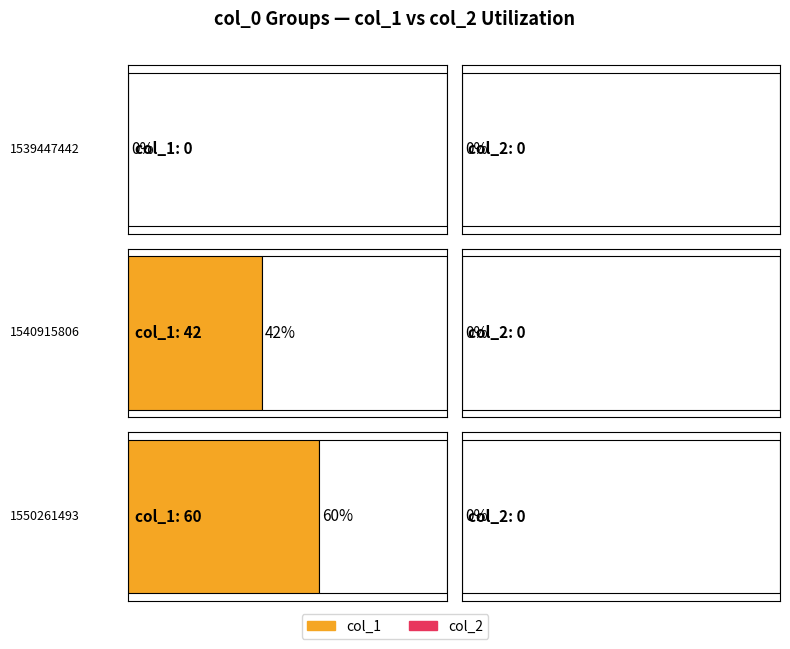

How many col_1 values are between 0 and 60?

3